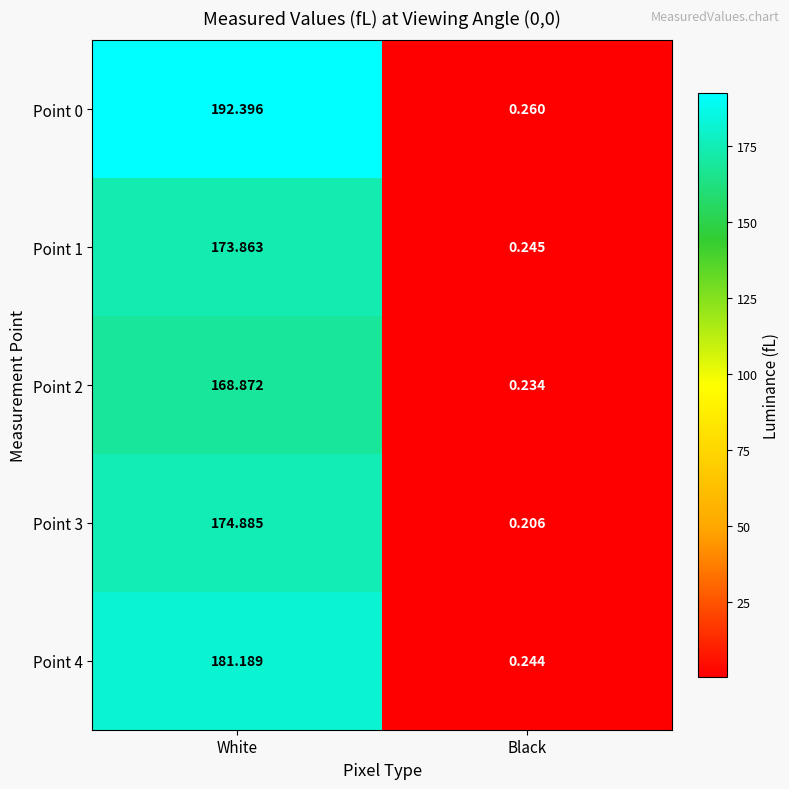

At which category is the sum across all series the highest?

White